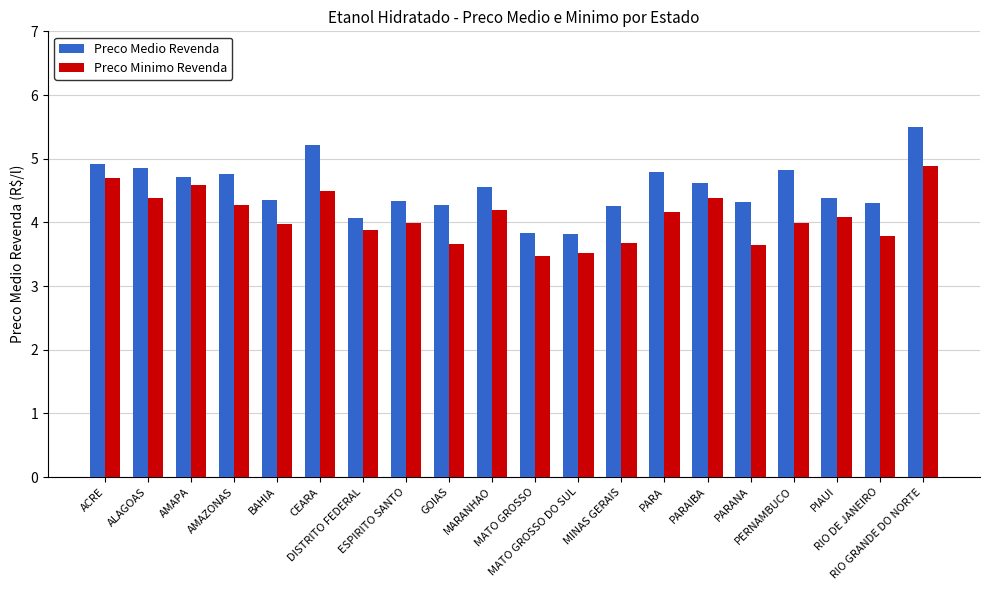

Which category has the highest value in the Preco Minimo Revenda series?

RIO GRANDE DO NORTE